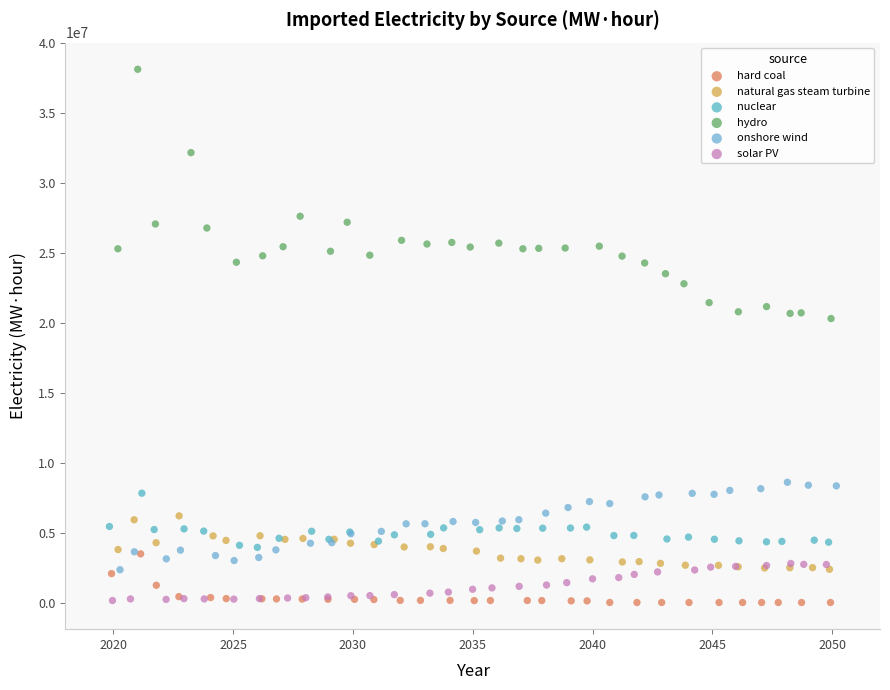

Which series contains the highest Y value?

hydro